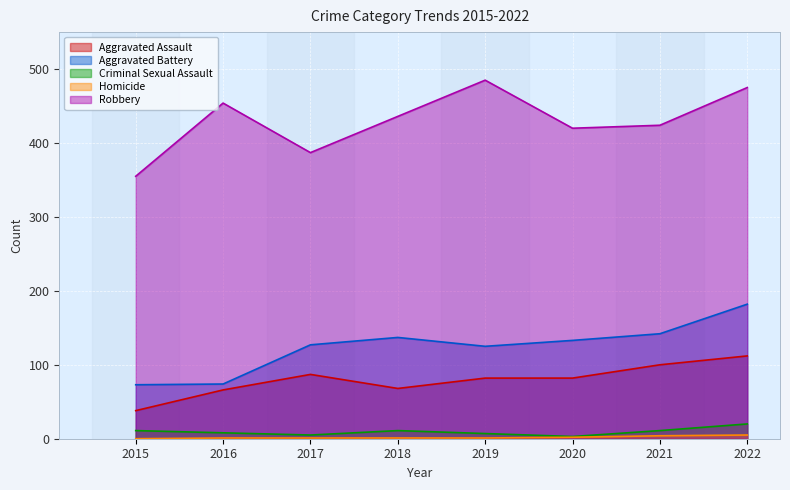

Reading right to left, extract all data points from this chart.

Aggravated Assault: 112	100	82	82	68	87	66	38
Aggravated Battery: 182	142	133	125	137	127	74	73
Criminal Sexual Assault: 20	11	3	7	11	5	8	11
Homicide: 5	4	2	1	1	1	1	0
Robbery: 475	424	420	485	436	387	454	355